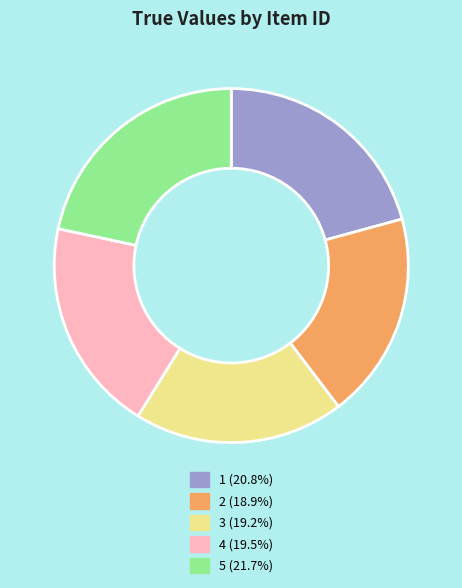

What is the largest slice in the pie chart?

5